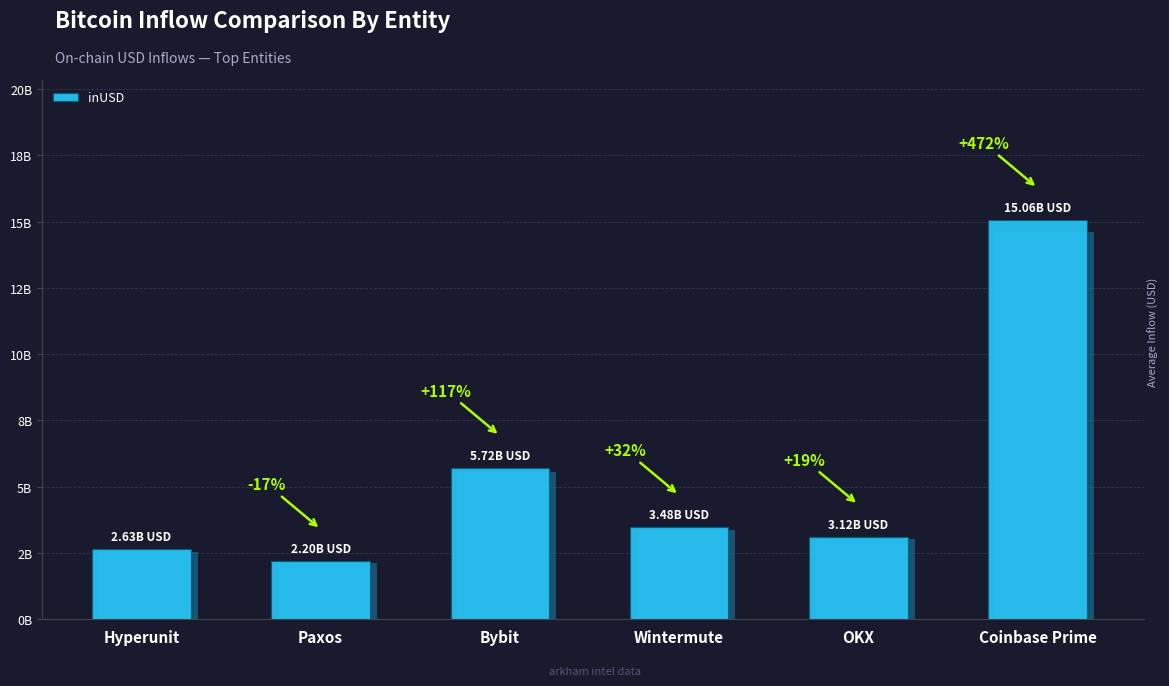

What is the average value?

5369032224.3